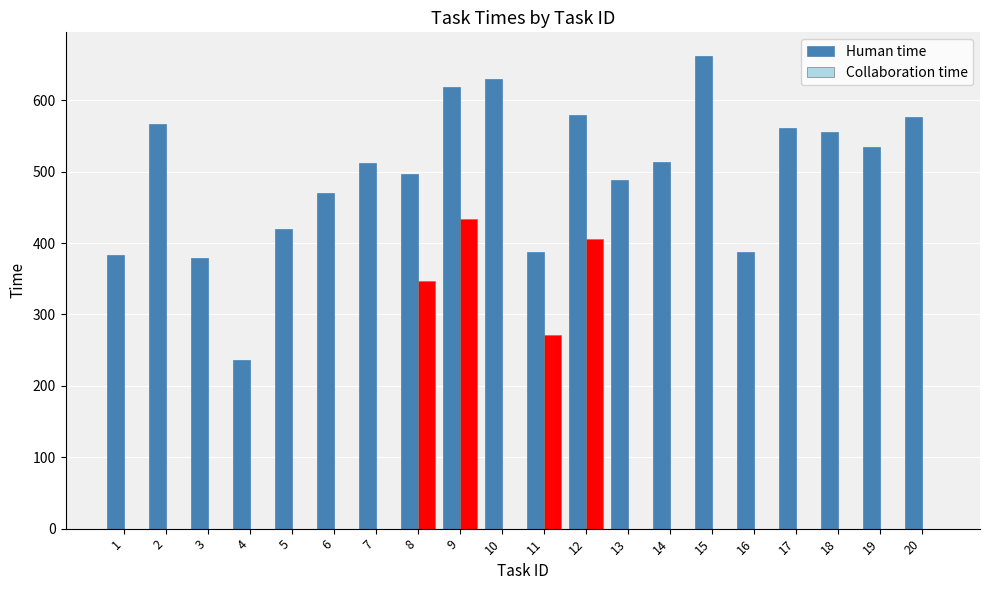

The value of Human time at 9 is 619. True or false?

True